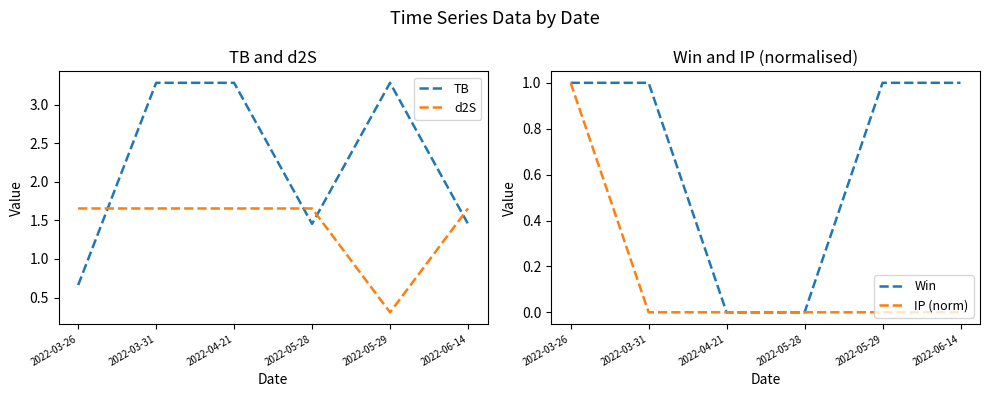

True or false: TB has more than 0 interior local peaks.

True